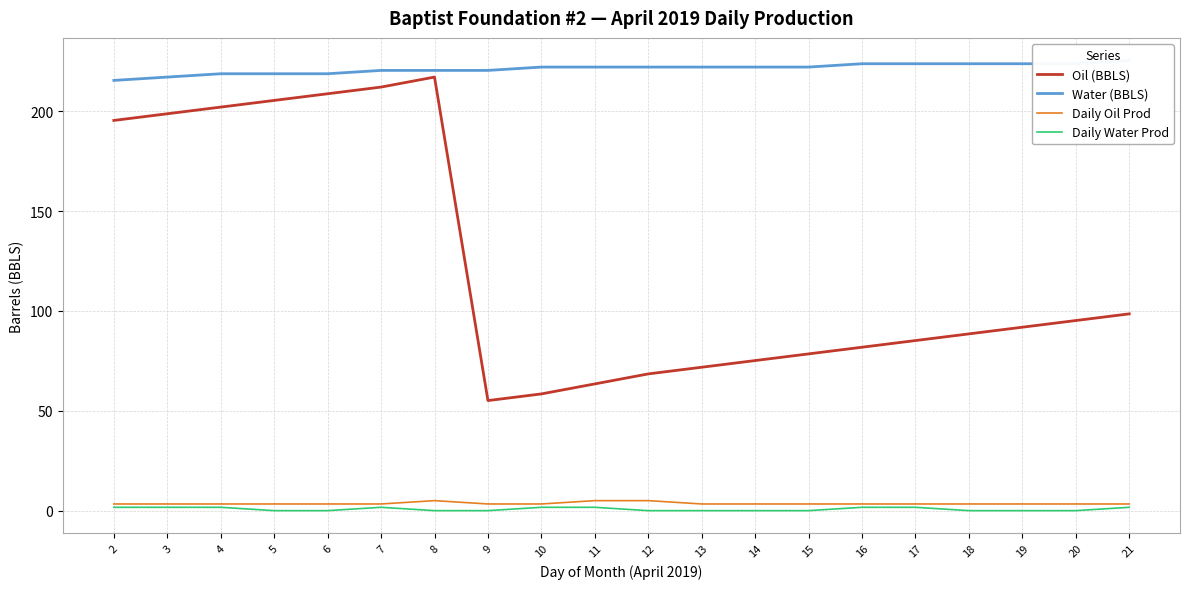

Is the value of Daily Water Prod at 7 greater than the value of Oil (BBLS) at 6?

No